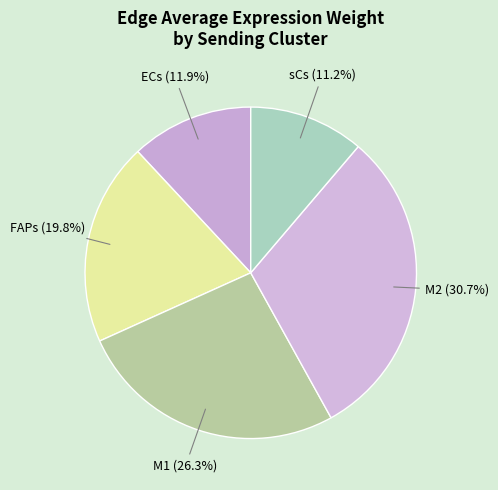

Rank the categories by value from lowest to highest.

sCs, ECs, FAPs, M1, M2